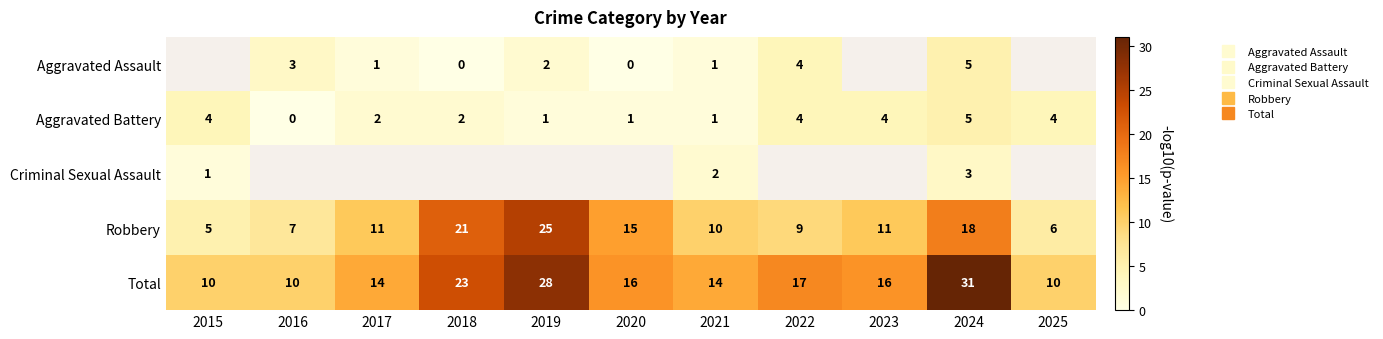

What is the difference between the maximum and minimum values in the Total series?

21.0